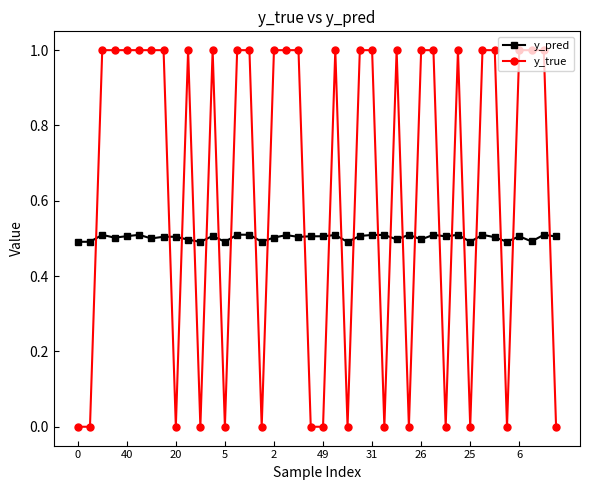

How many y_true values are between 0 and 1?

40